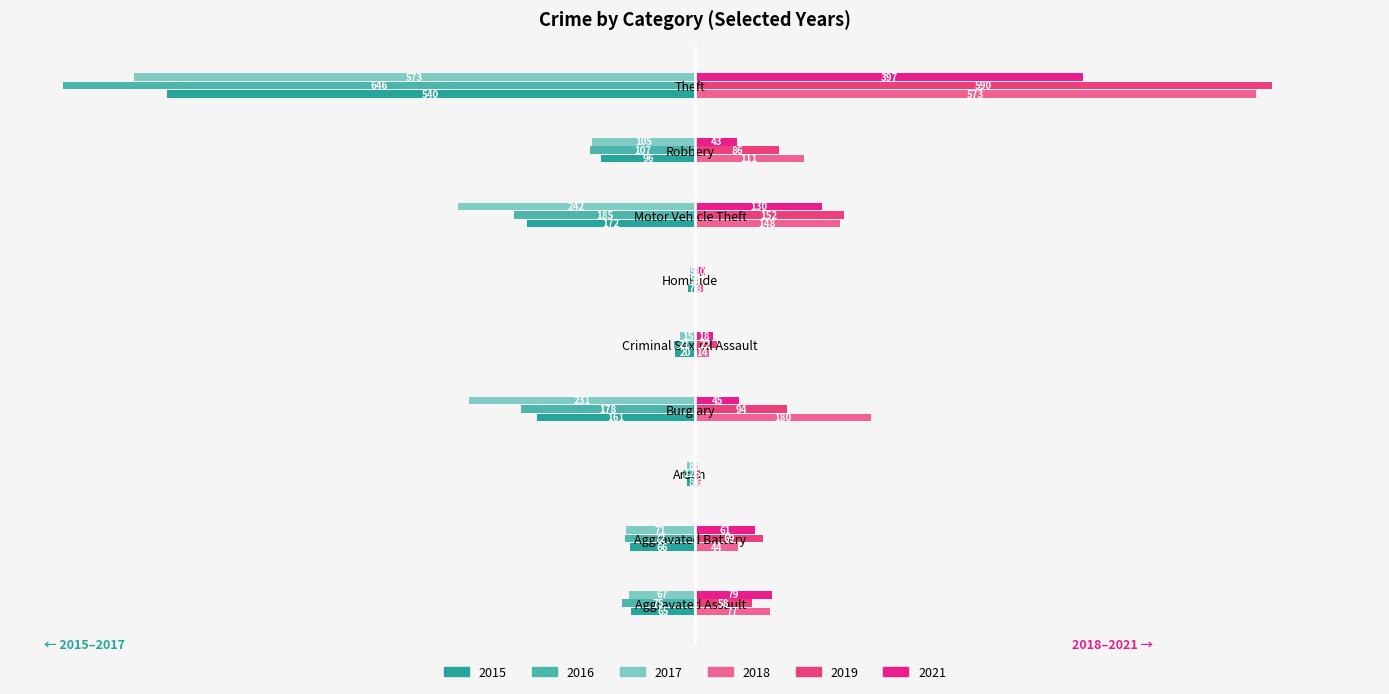

What is the greatest value displayed?

590